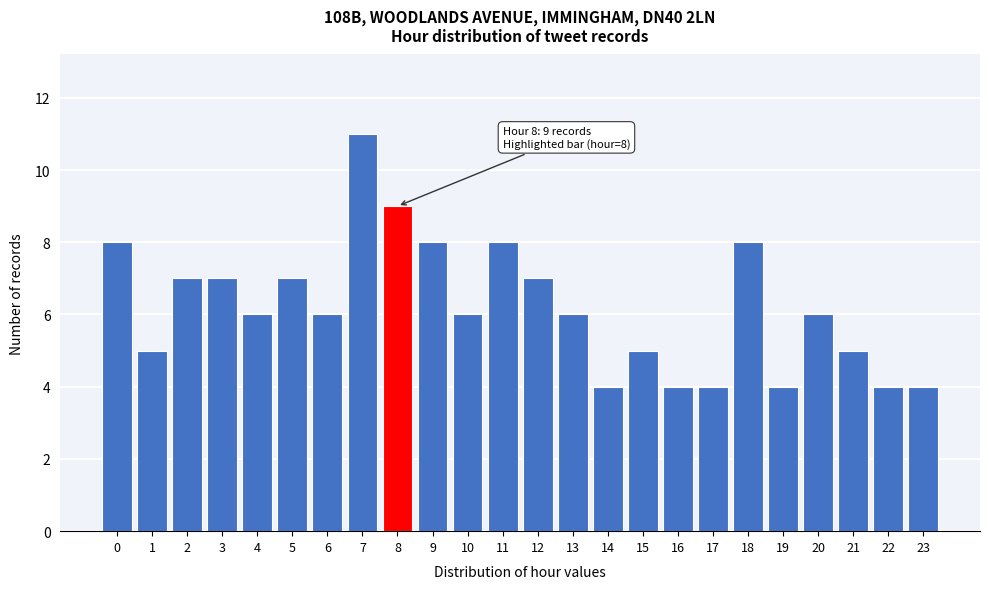

Reading right to left, what are all the values shown in this chart?

4	4	5	6	4	8	4	4	5	4	6	7	8	6	8	9	11	6	7	6	7	7	5	8